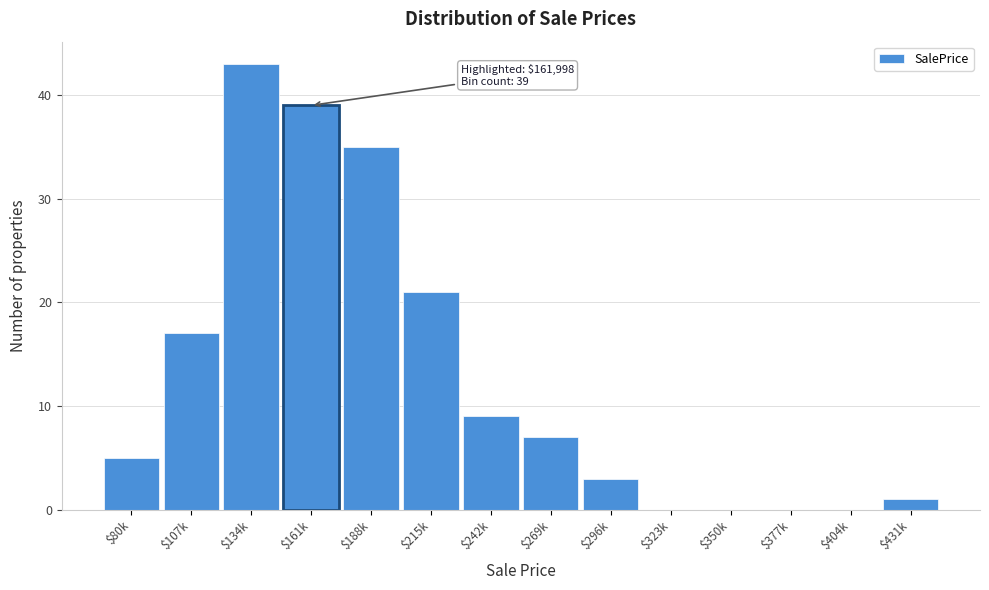

True or false: the data shows 39 at $161k.

True